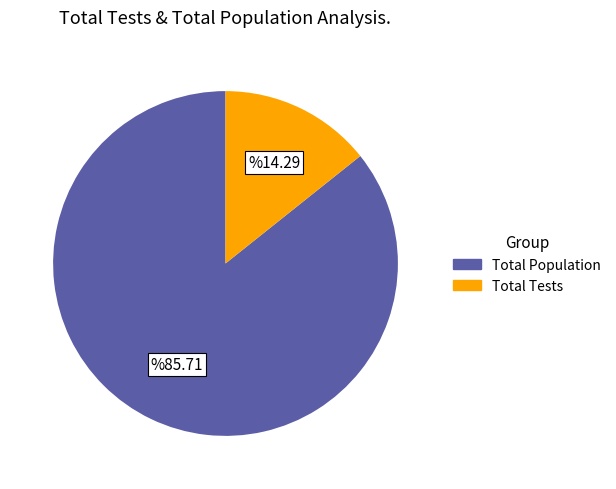

Does Total Tests account for over 50% of the chart?

No